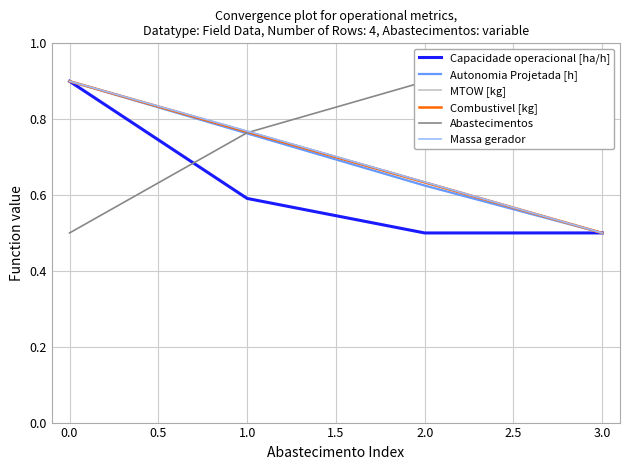

At which label does MTOW [kg] reach its minimum?

3.0